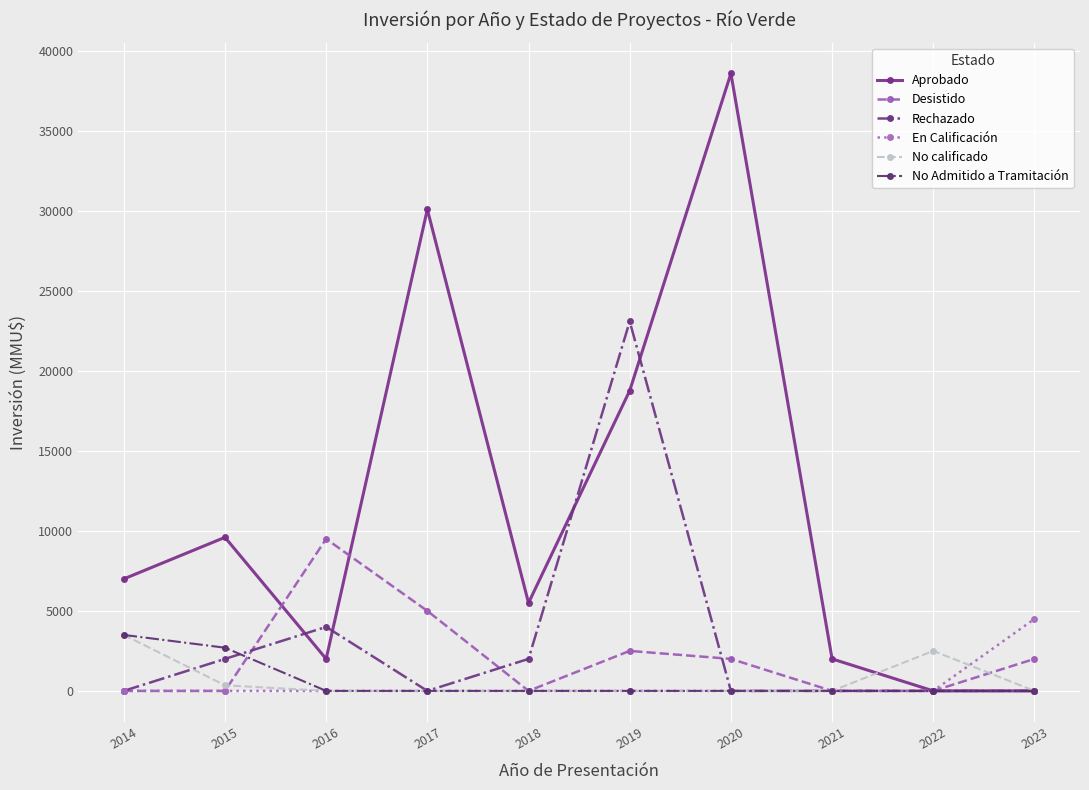

What is the value of the En Calificación point at the 10th from the left?

4500